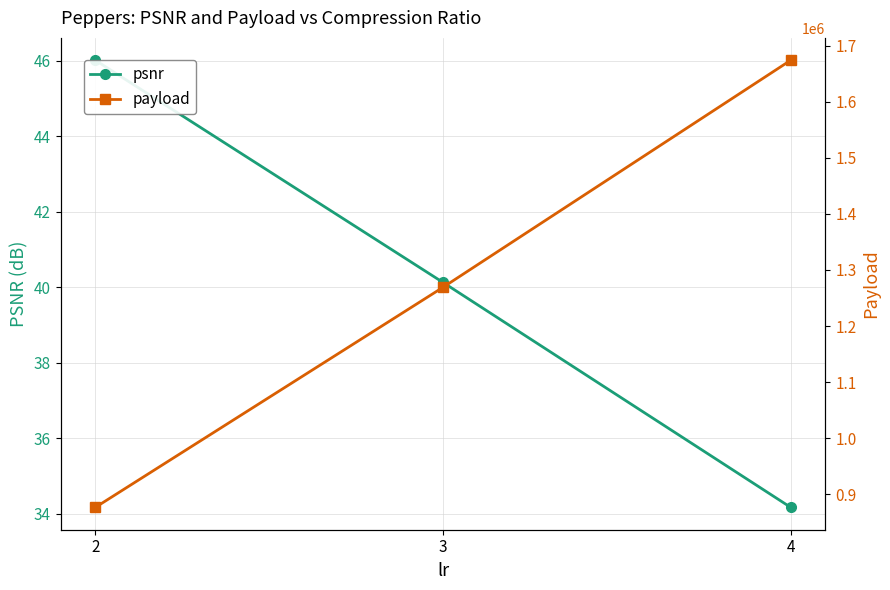

At which label does psnr reach its minimum?

4